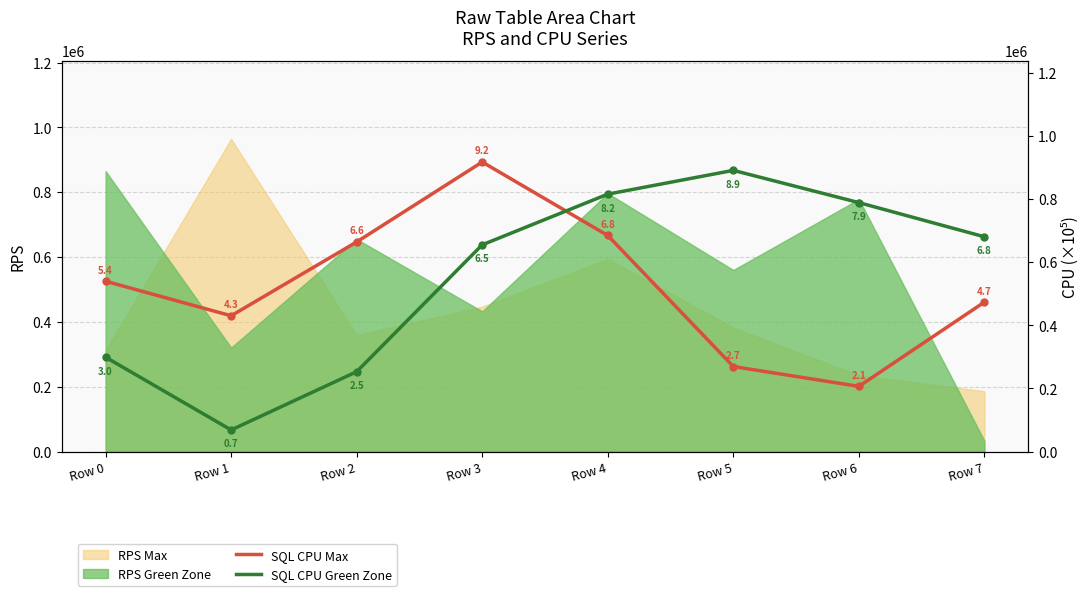

What is the sum of the SQL CPU Green Zone values at Row 6 and Row 3?

1443141